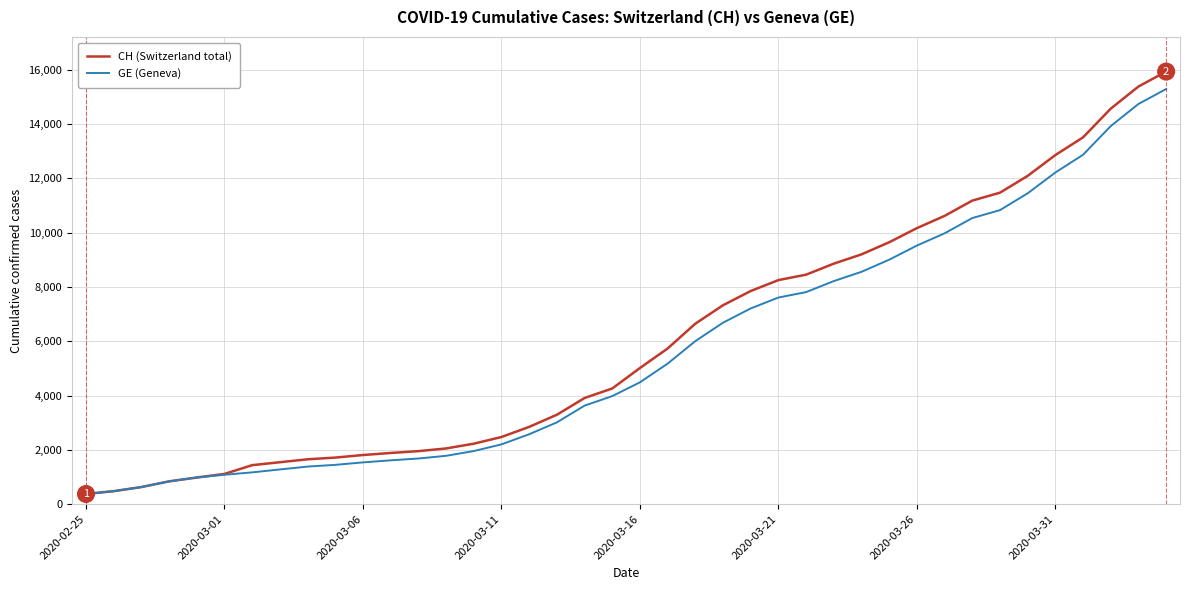

What is the highest value of the CH (Switzerland total) series?

15926